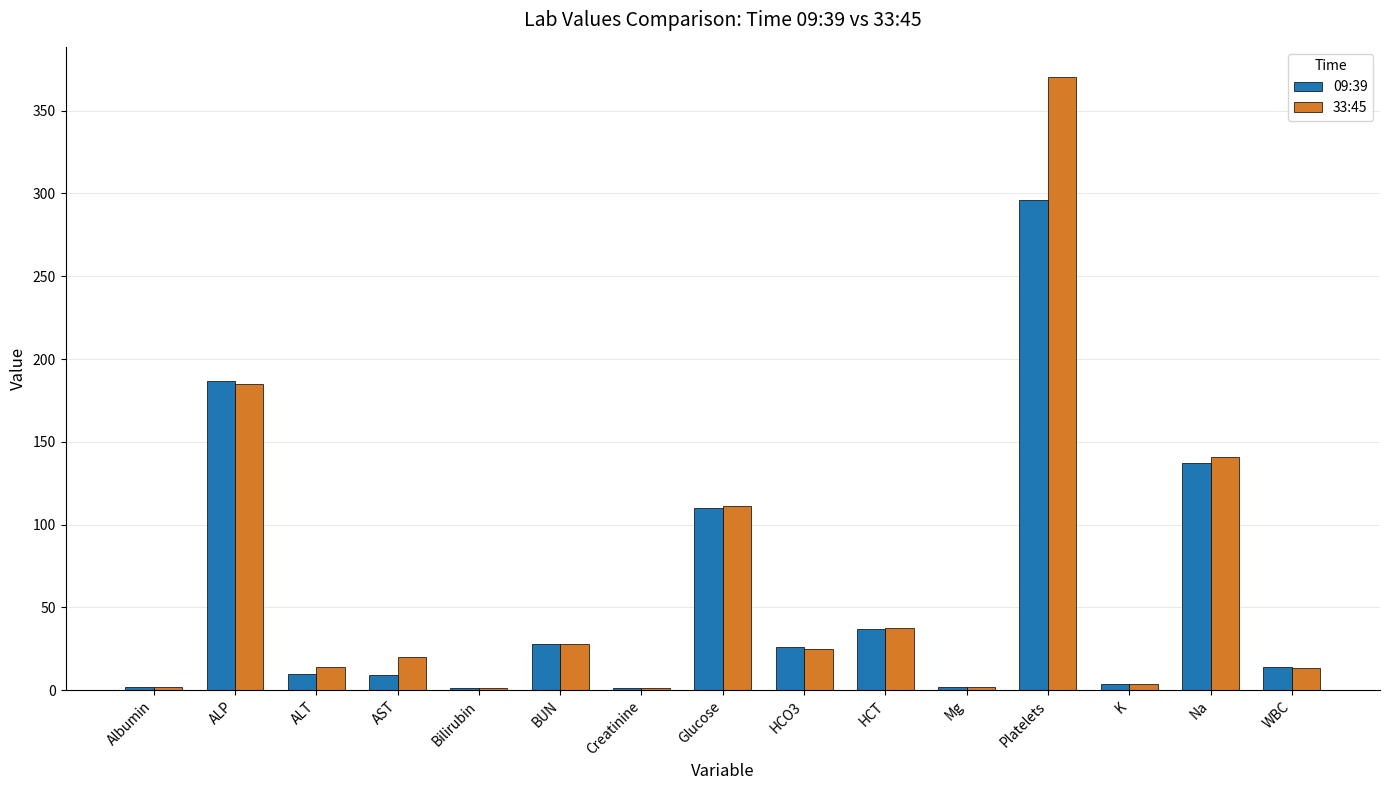

What is the sum of the 33:45 values at ALT and BUN?

42.0